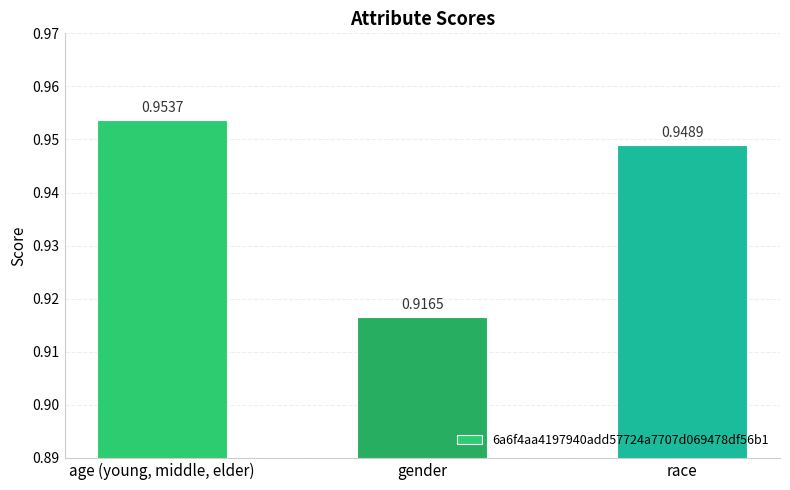

Rank the categories by value from highest to lowest.

age (young, middle, elder), race, gender